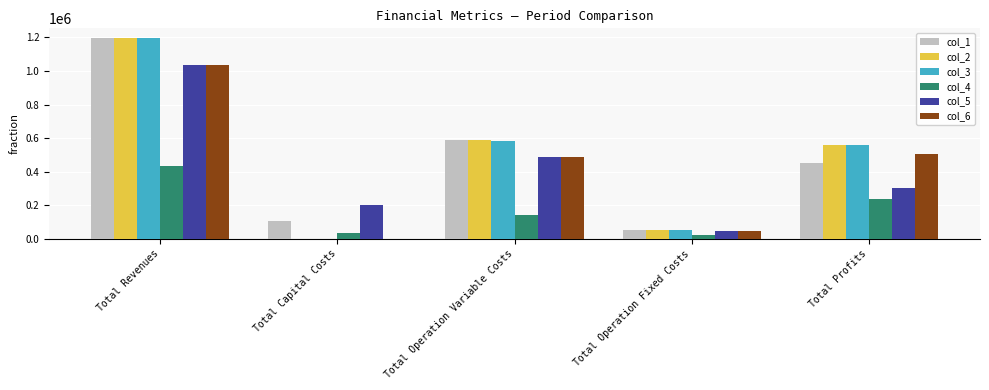

Is it true that col_3 equals 418372.6 at Total Capital Costs?

False